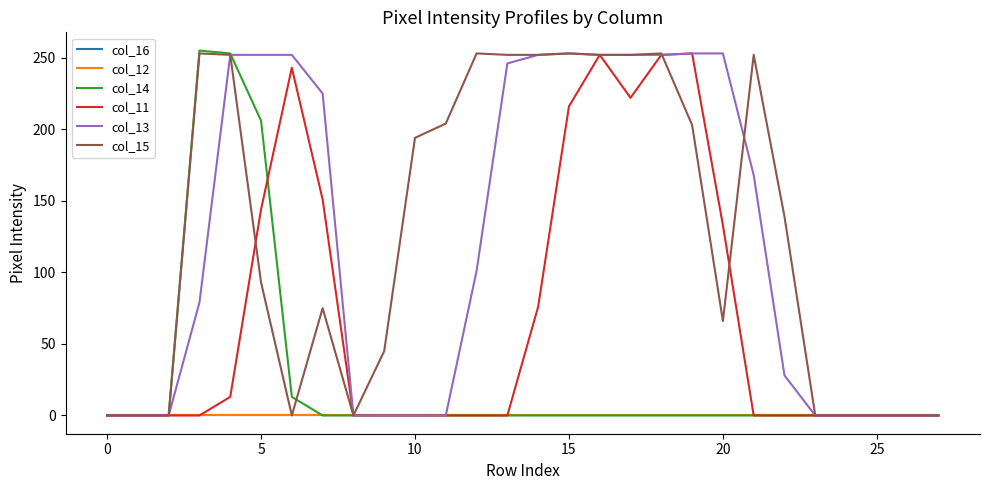

At how many categories does at least one series exceed 95?

18